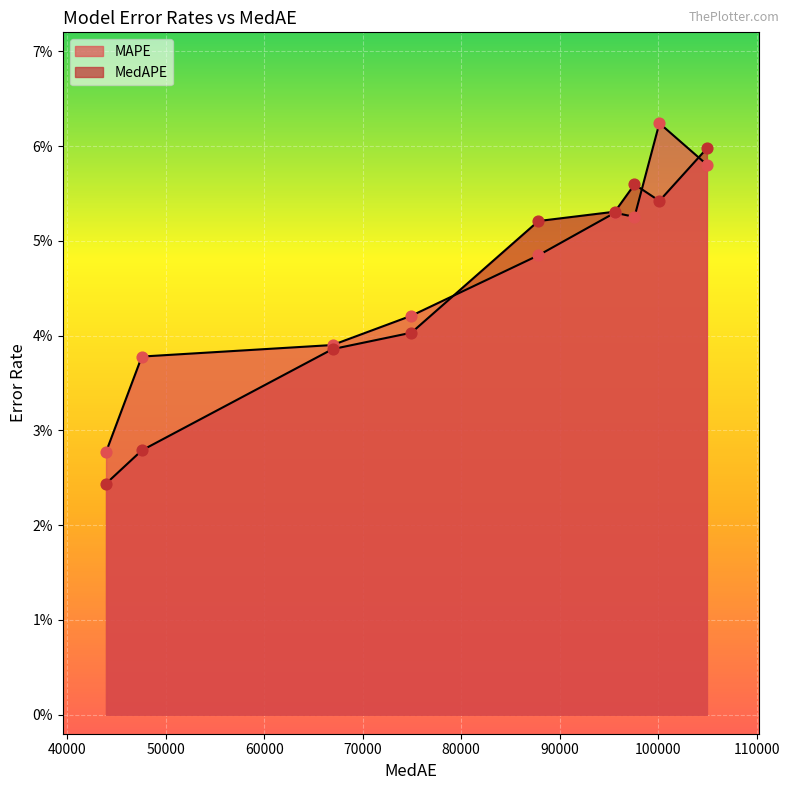

At how many categories does at least one series exceed 0?

9